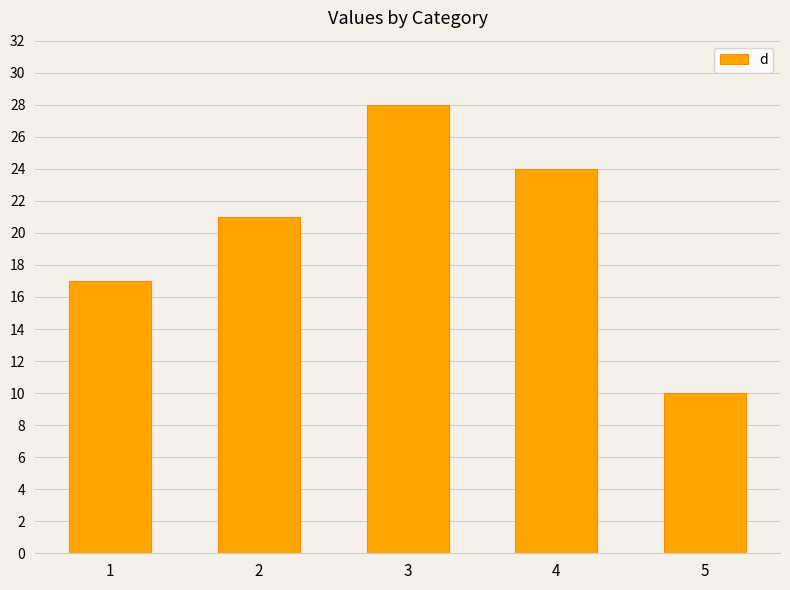

Reading left to right, extract all data points from this chart.

17	21	28	24	10